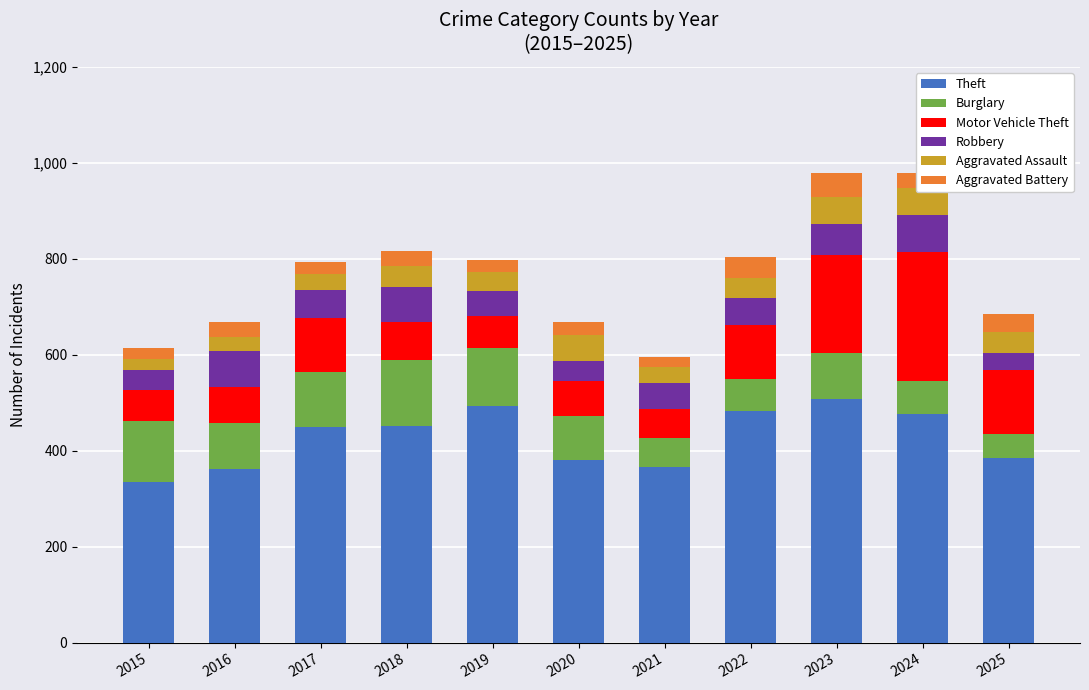

At which label does Theft reach its minimum?

2015